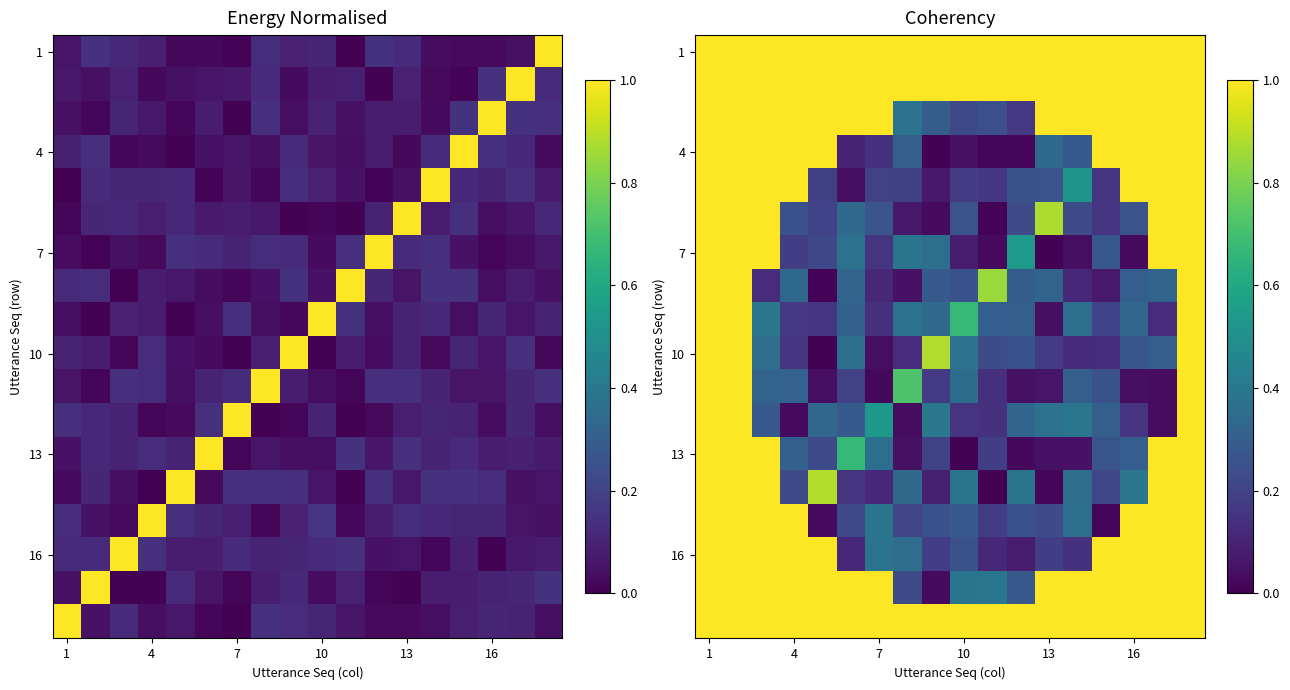

At how many categories does at least one series exceed 0?

18